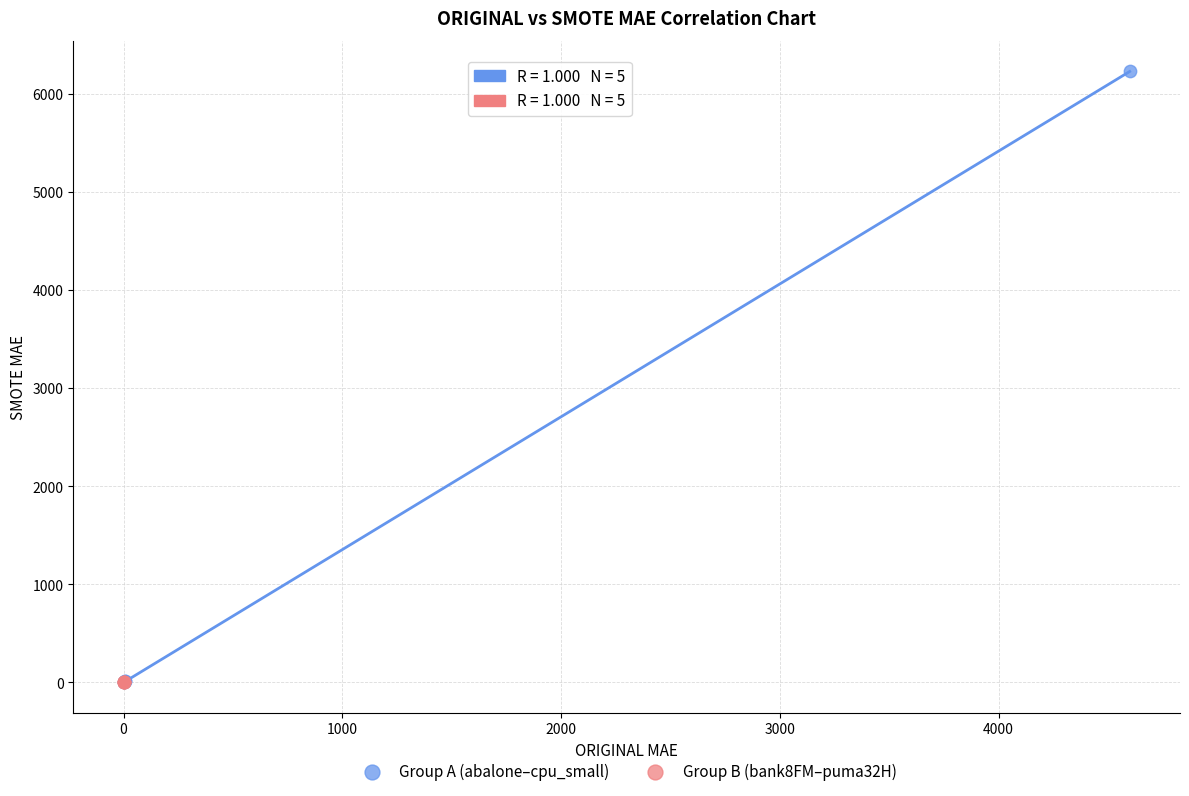

Which series has the largest Y range (max minus min)?

Group A (abalone–cpu_small)